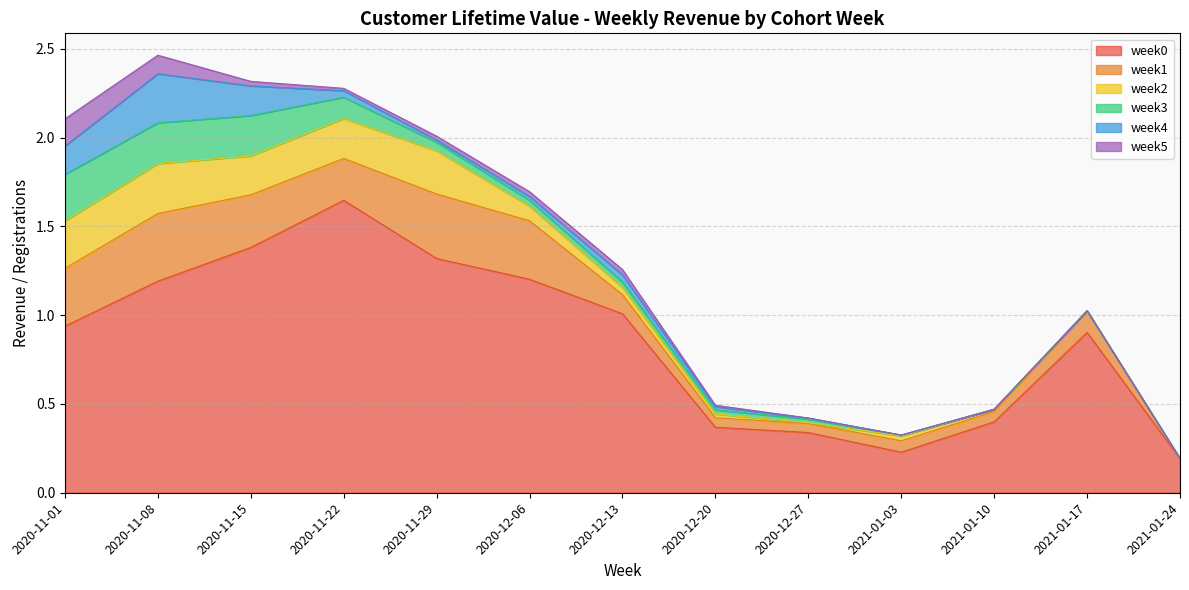

What is the total value across all series at 2020-12-27?

0.4